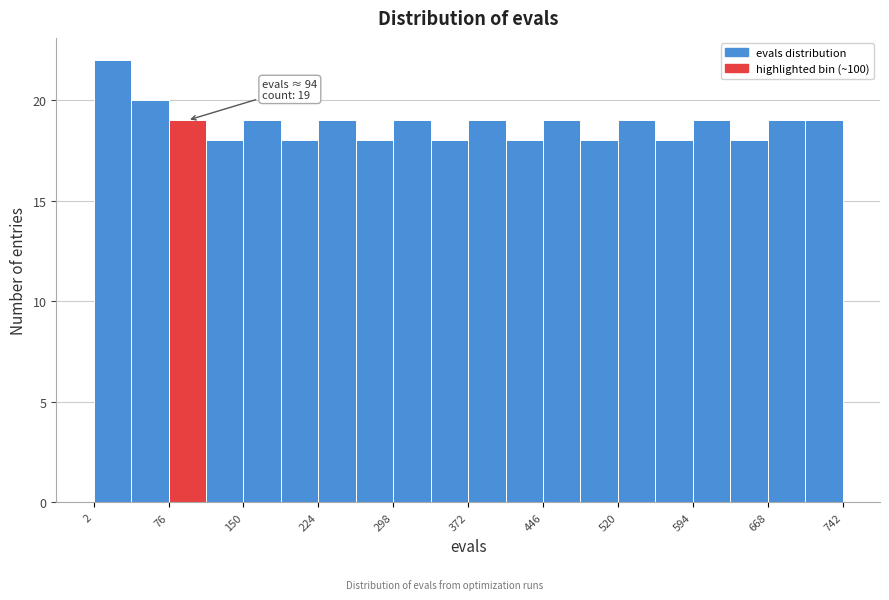

Around what value on the x-axis is the tallest bar? Give the approximate position of its centre, as read against the axis.

20